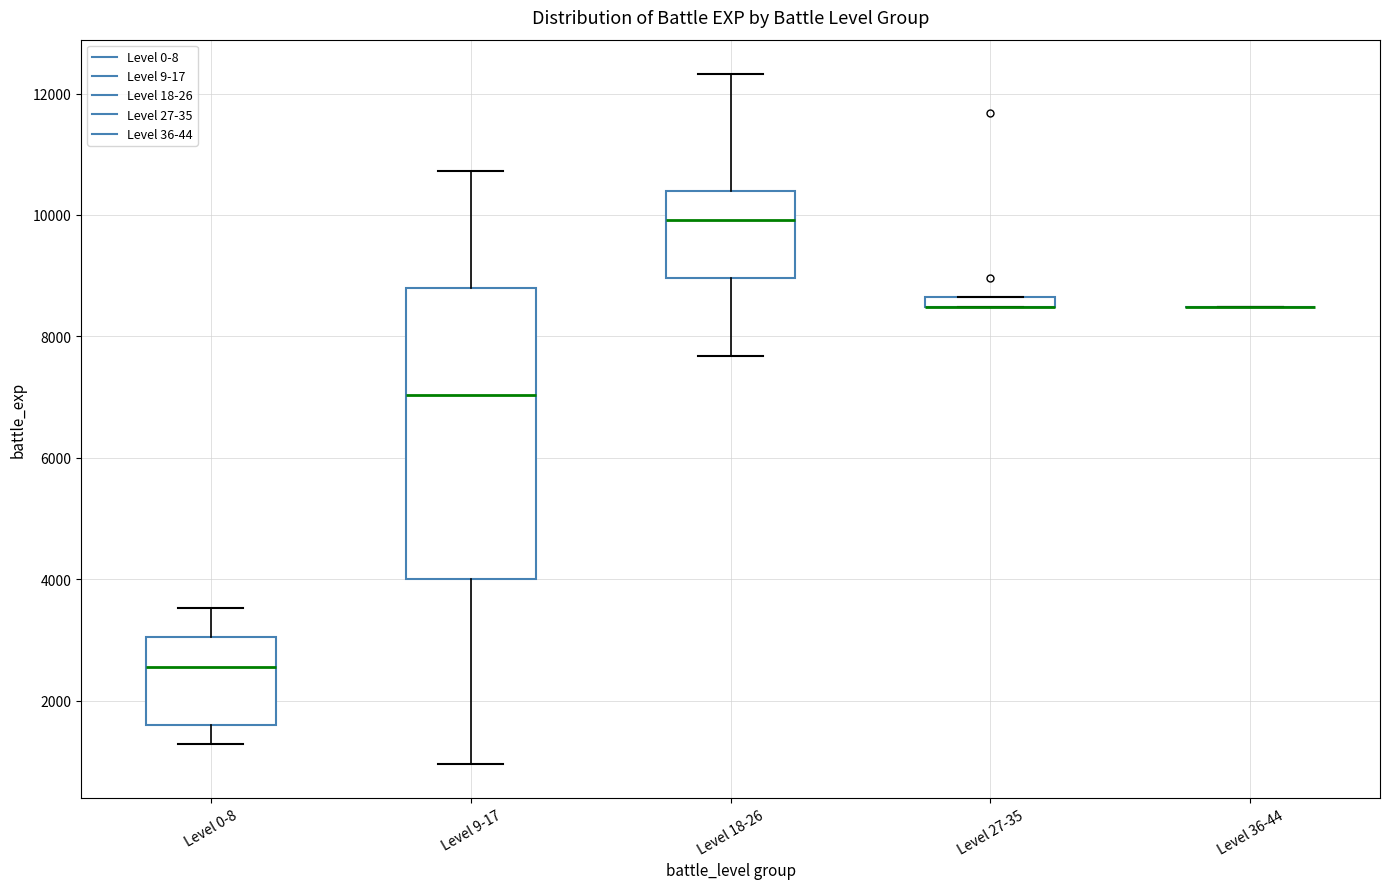

Comparing the boxes themselves (not the whiskers), which one is the tallest?

Level 9-17